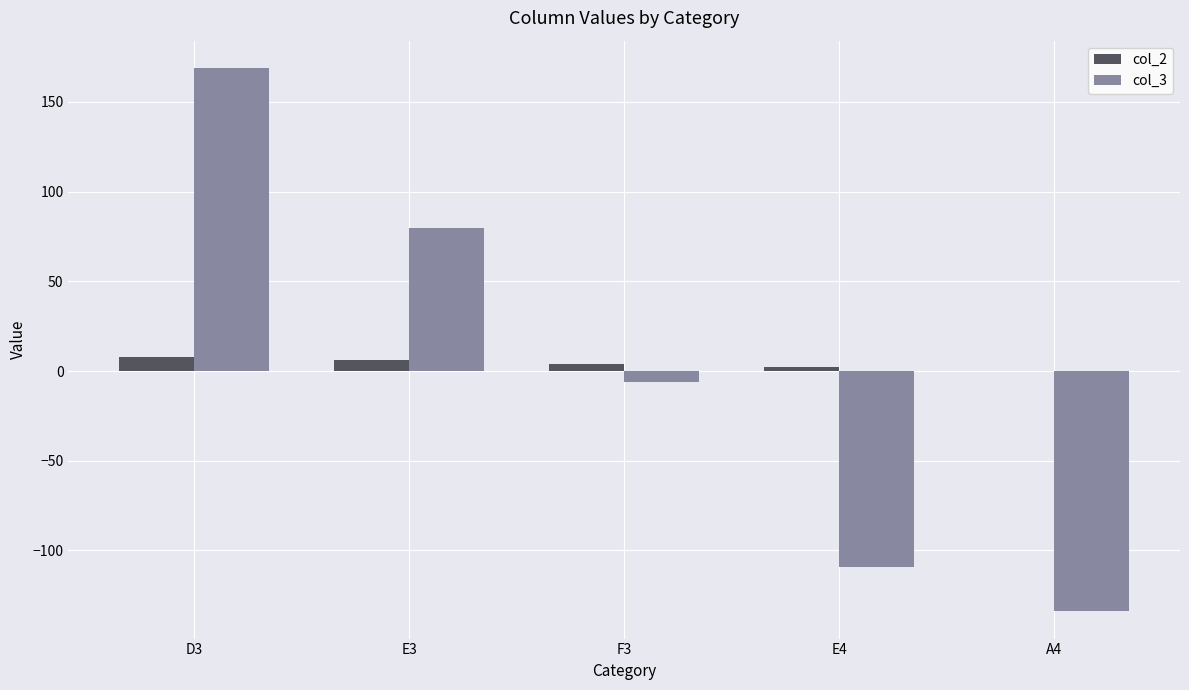

At which category is the sum across all series the highest?

D3